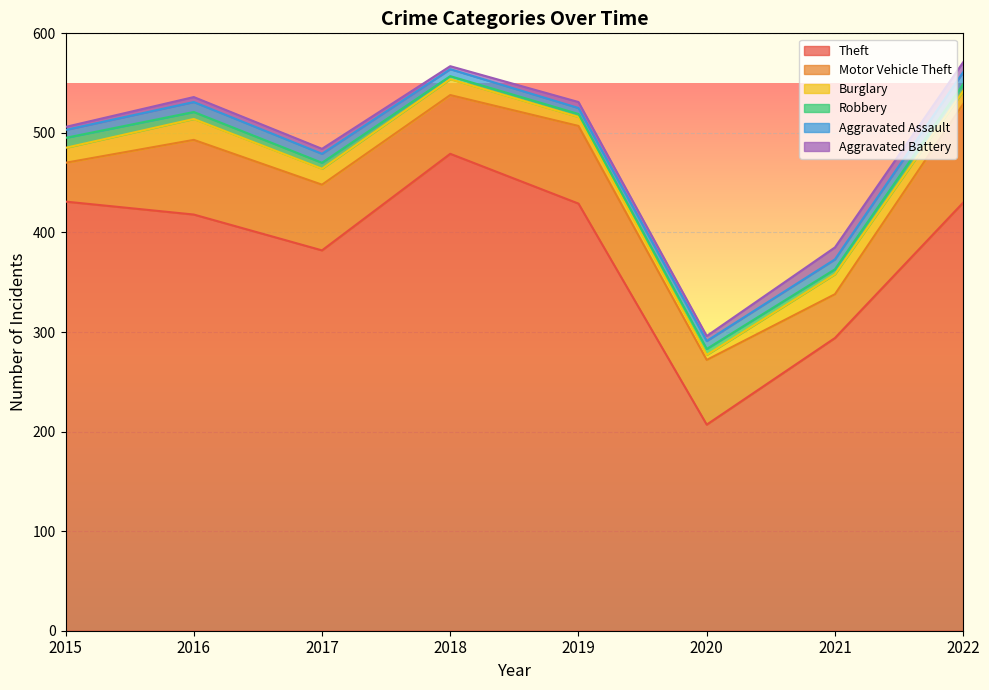

What is the sum of all Robbery values?

47